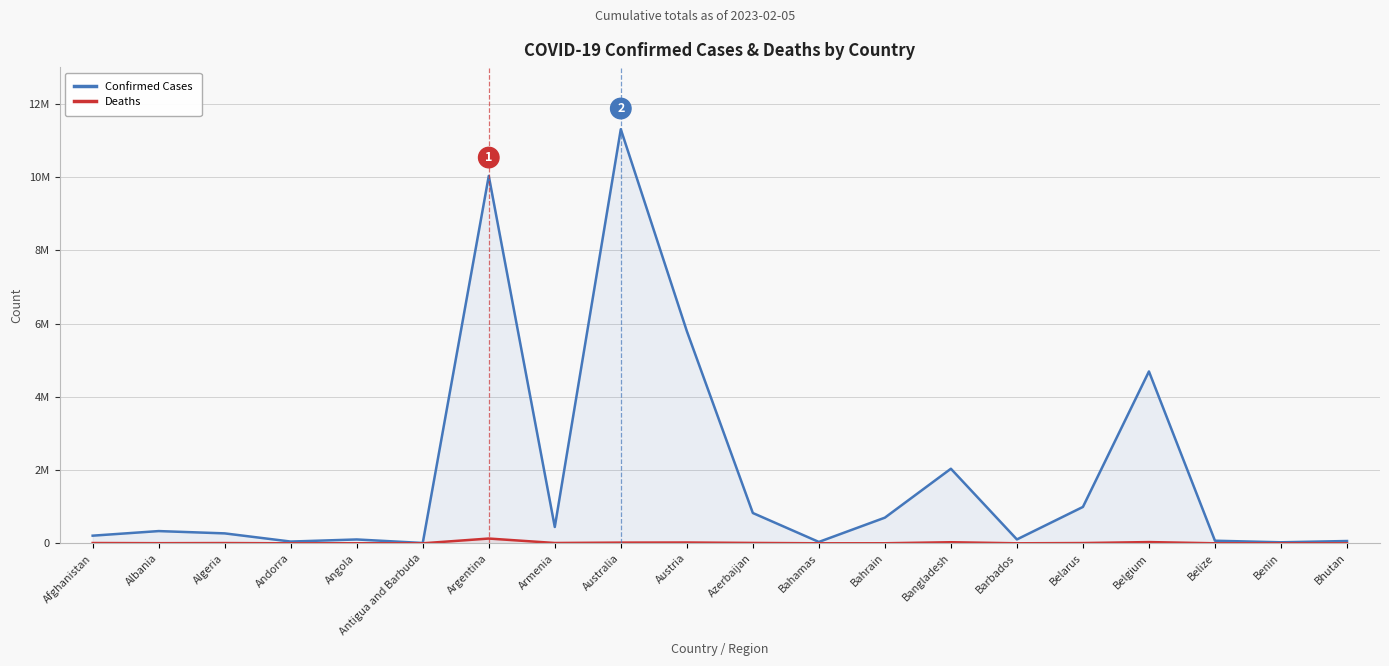

What is the sum of all Deaths values?

284392